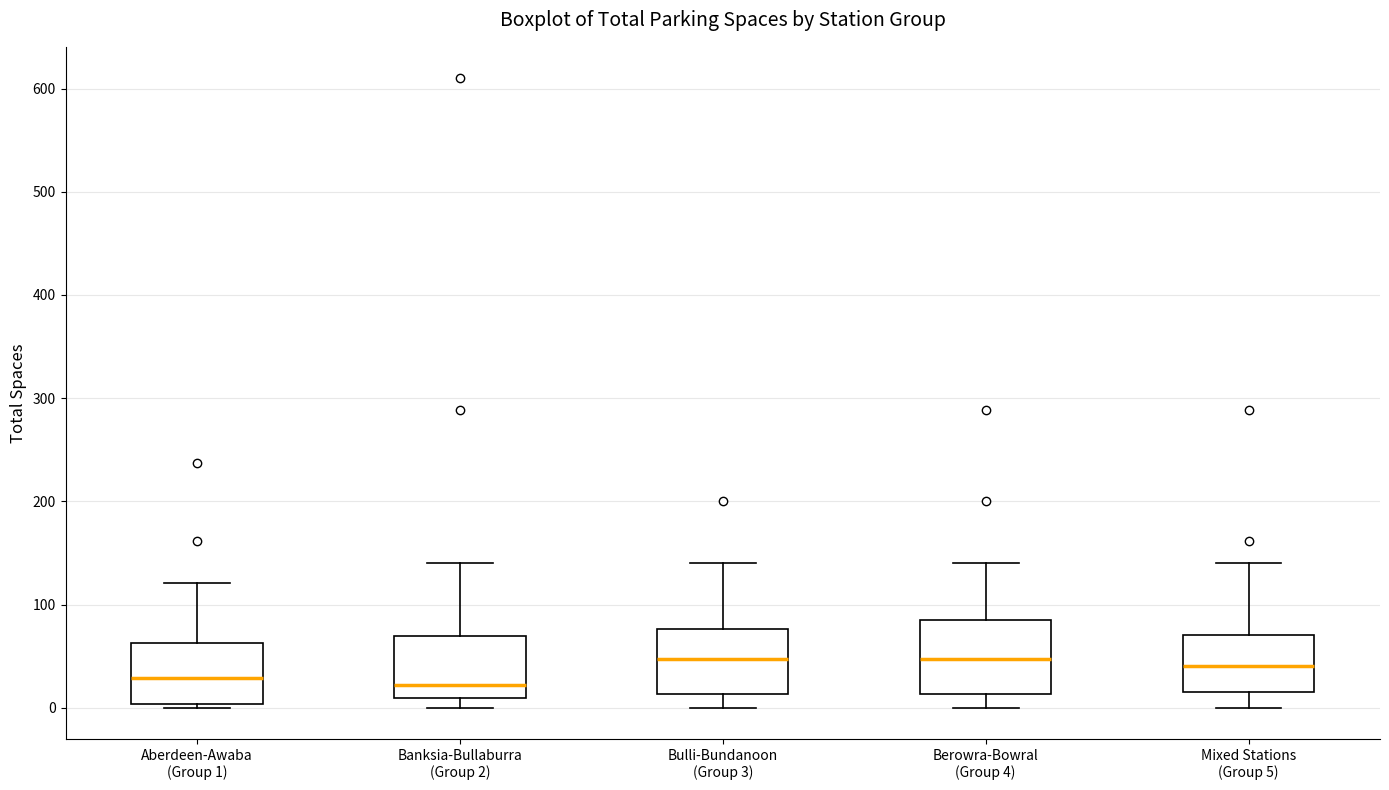

Where does the median line of the box for Banksia-Bullaburra (Group 2) sit on the y-axis? The values are not printed on the chart, so give them approximately, as read against the axis.

20